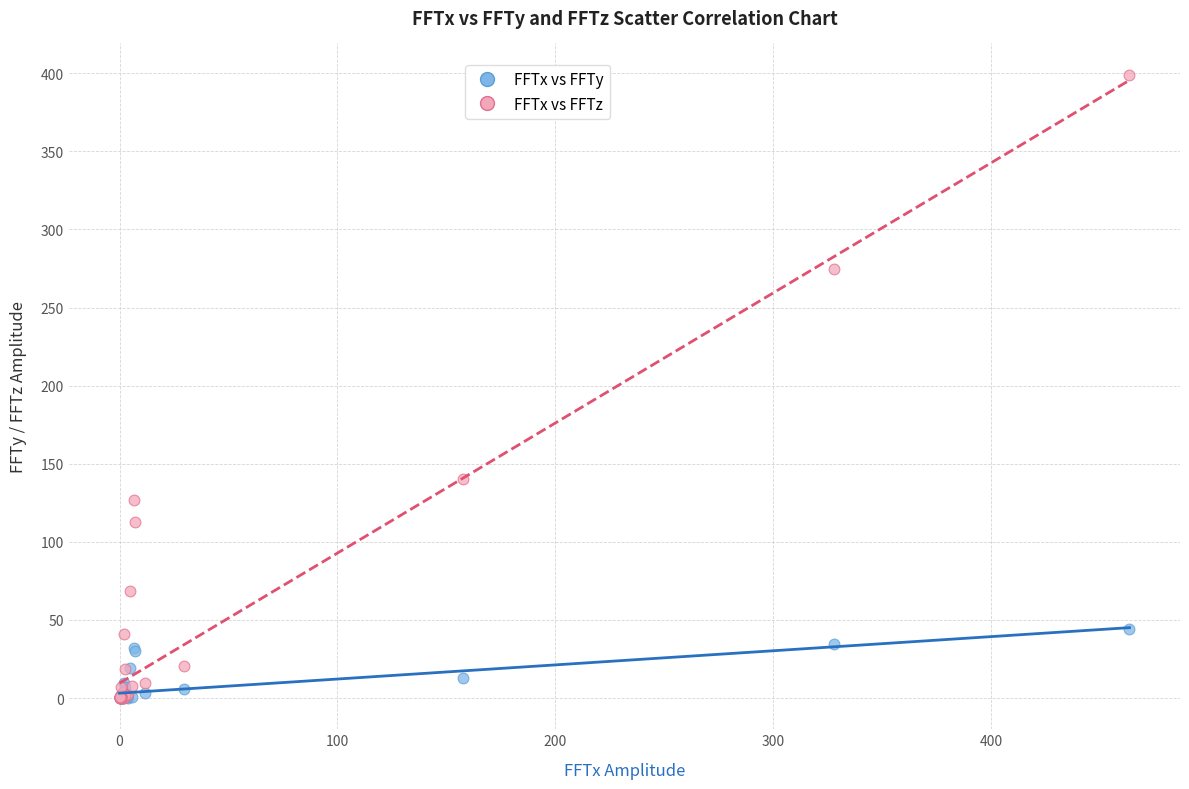

In the FFTx vs FFTz series, what Y value is closest to 199?

140.3